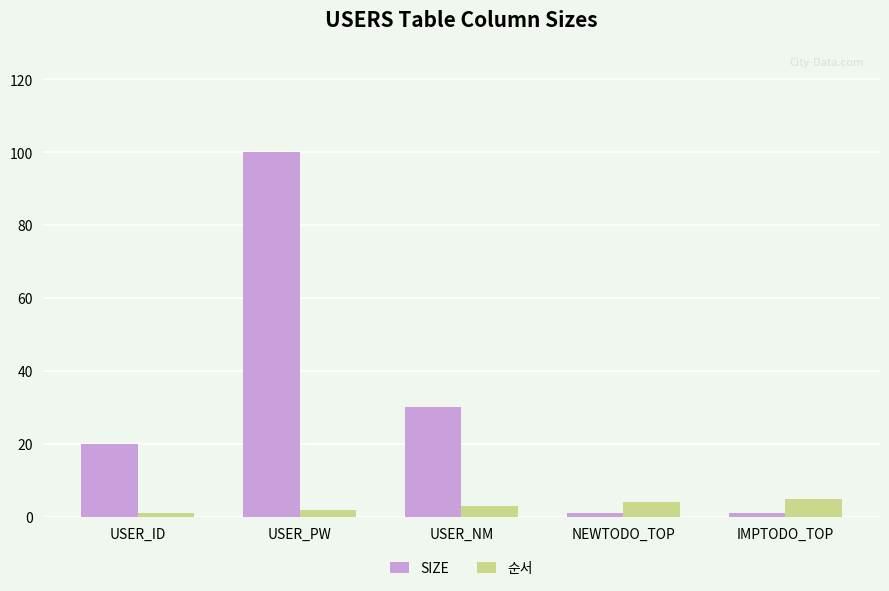

What is the difference between the maximum and minimum values in the SIZE series?

99